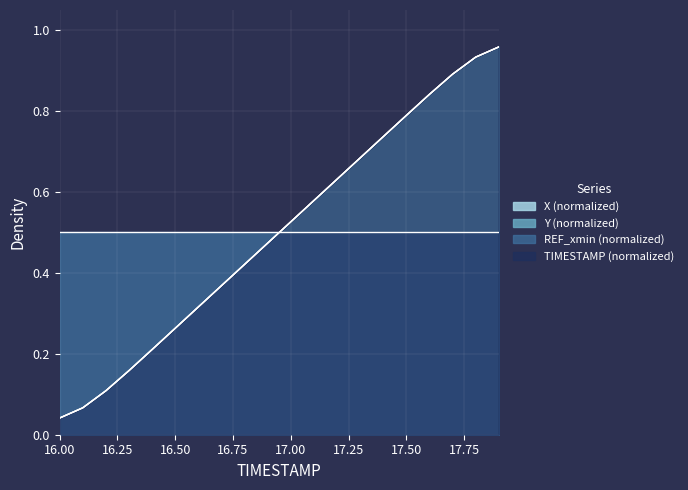

Is the value of Y at 16.9 greater than the value of X at 17.7?

No